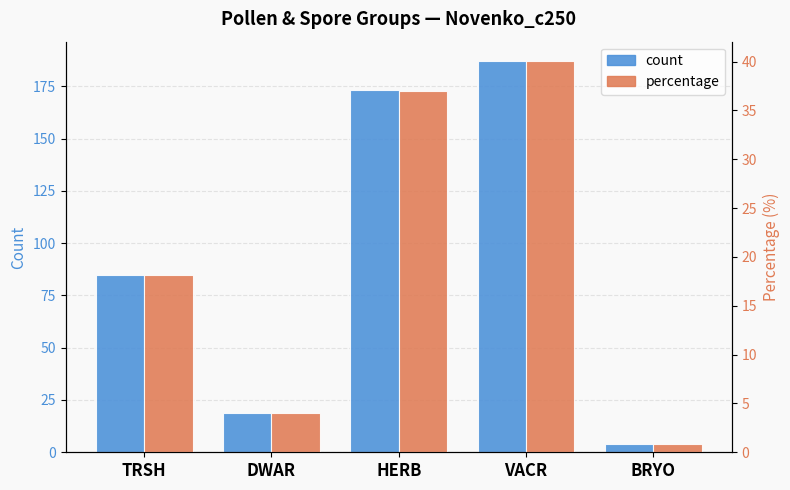

What is the value of the percentage bar at the 5th from the left?

0.9